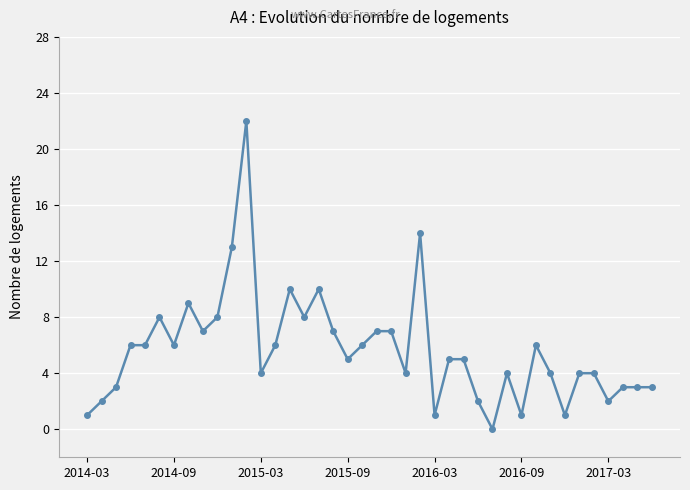

What is the value of the 11th point from the left?

13